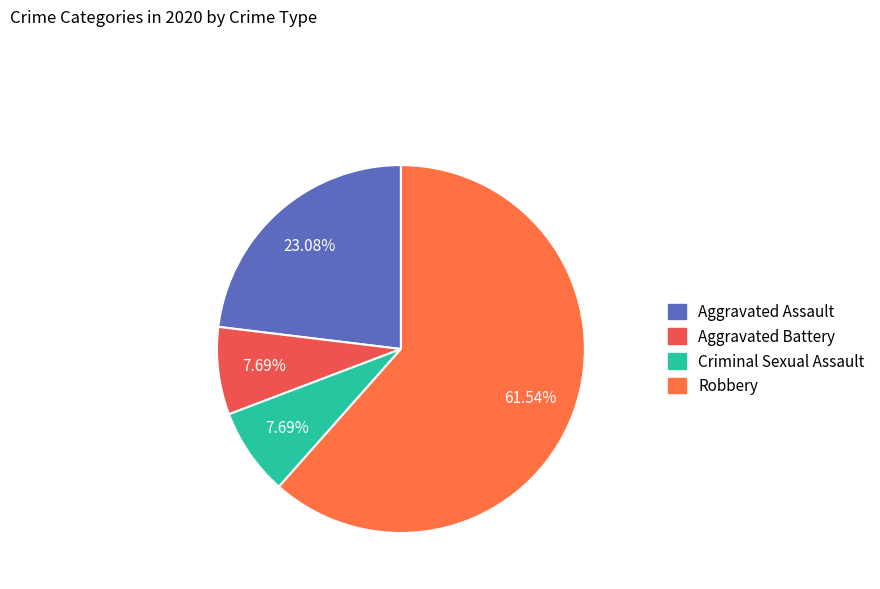

How many slices are in this pie chart?

4